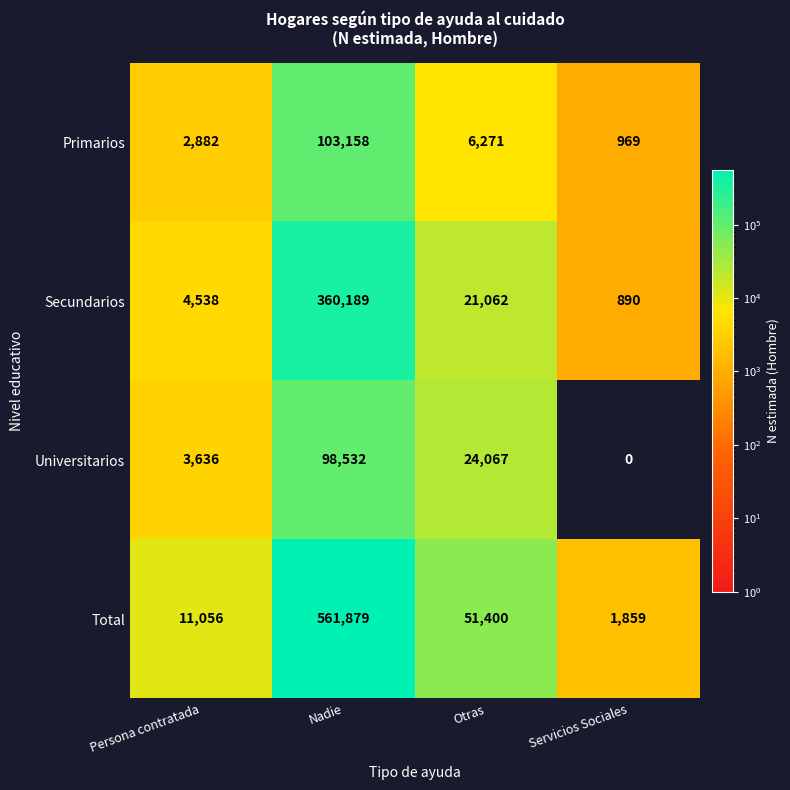

Where does the Secundarios series first go above 21062?

Nadie